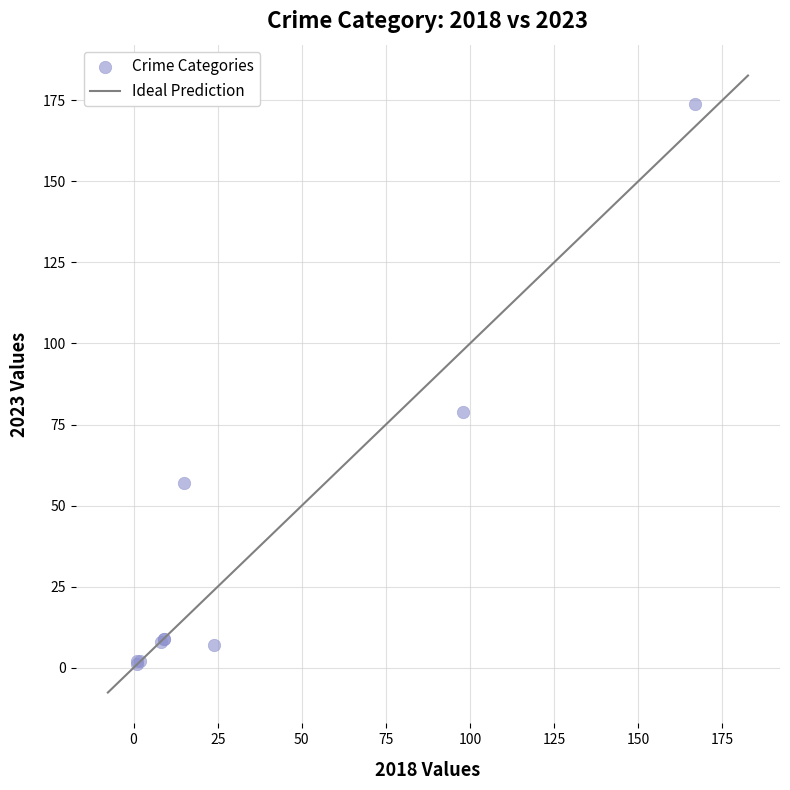

What Y value in the scatter plot is closest to 87?

79